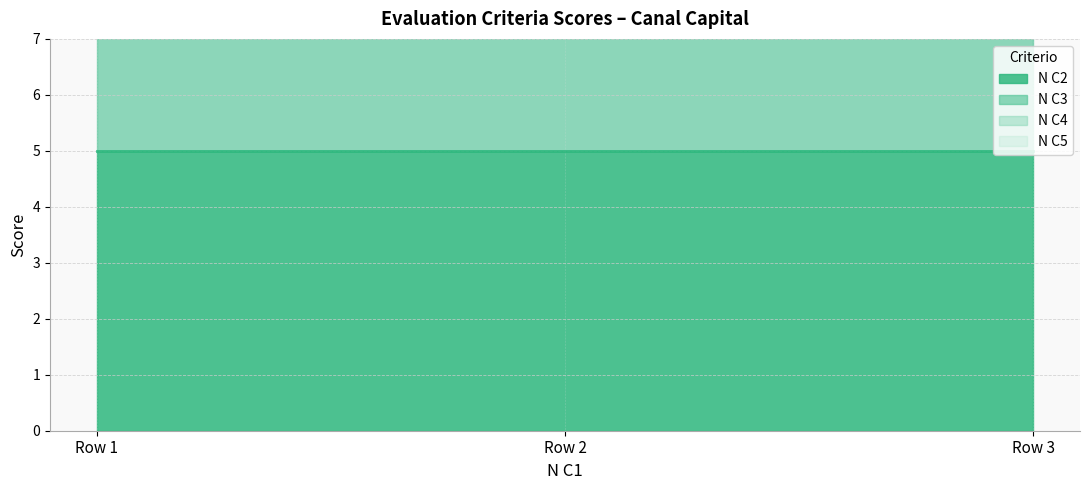

Reading right to left, what are all the values shown in this chart?

N C2 line: Row 3=5	Row 2=5	Row 1=5
N C3 line: Row 3=10	Row 2=10	Row 1=10
N C4 line: Row 3=15	Row 2=15	Row 1=15
N C5 line: Row 3=20	Row 2=20	Row 1=20